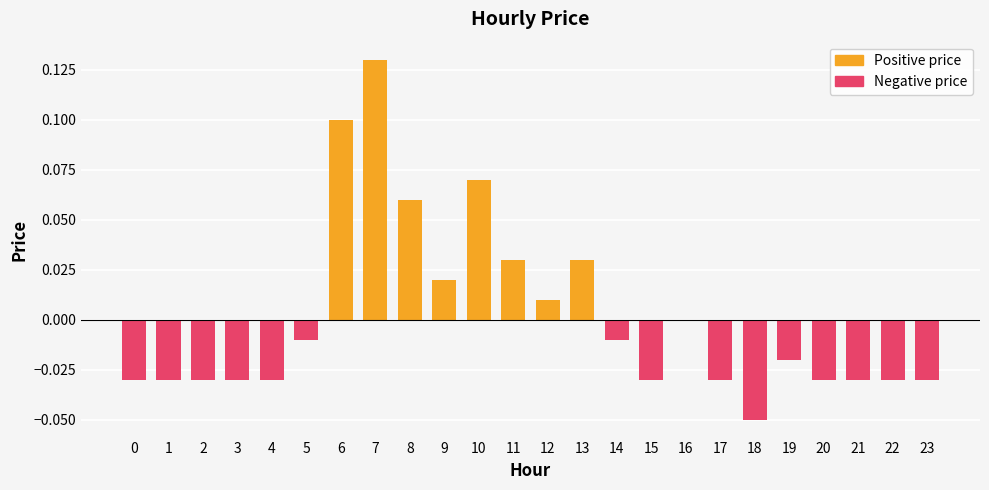

The chart shows a value of 0.0 at 16. True or false?

True